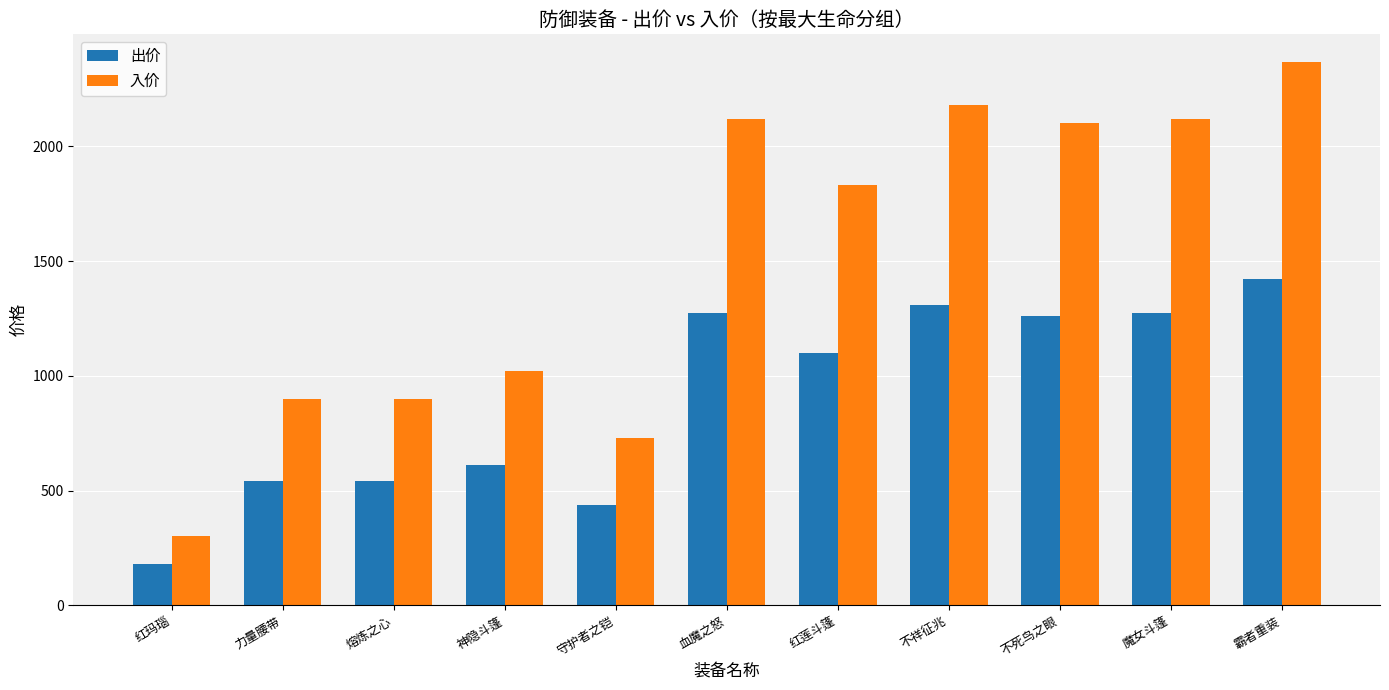

Between 红莲斗篷 and 不祥征兆, which series saw the biggest shift?

入价